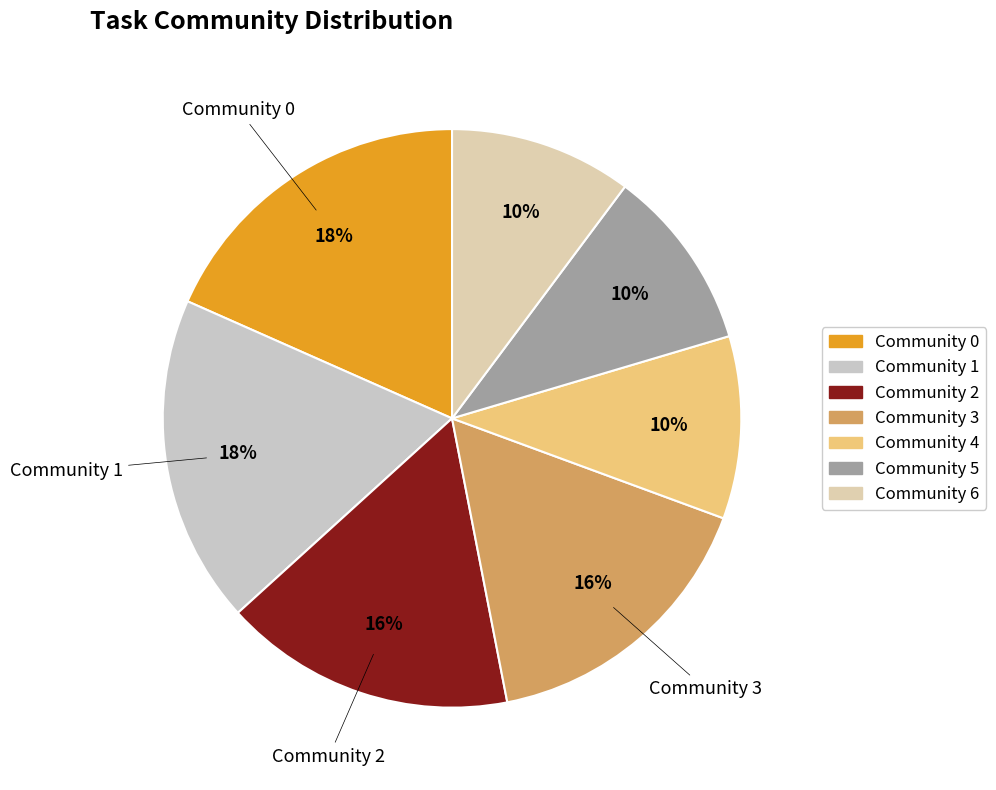

To the nearest percent, what portion does Community 2 represent?

16%